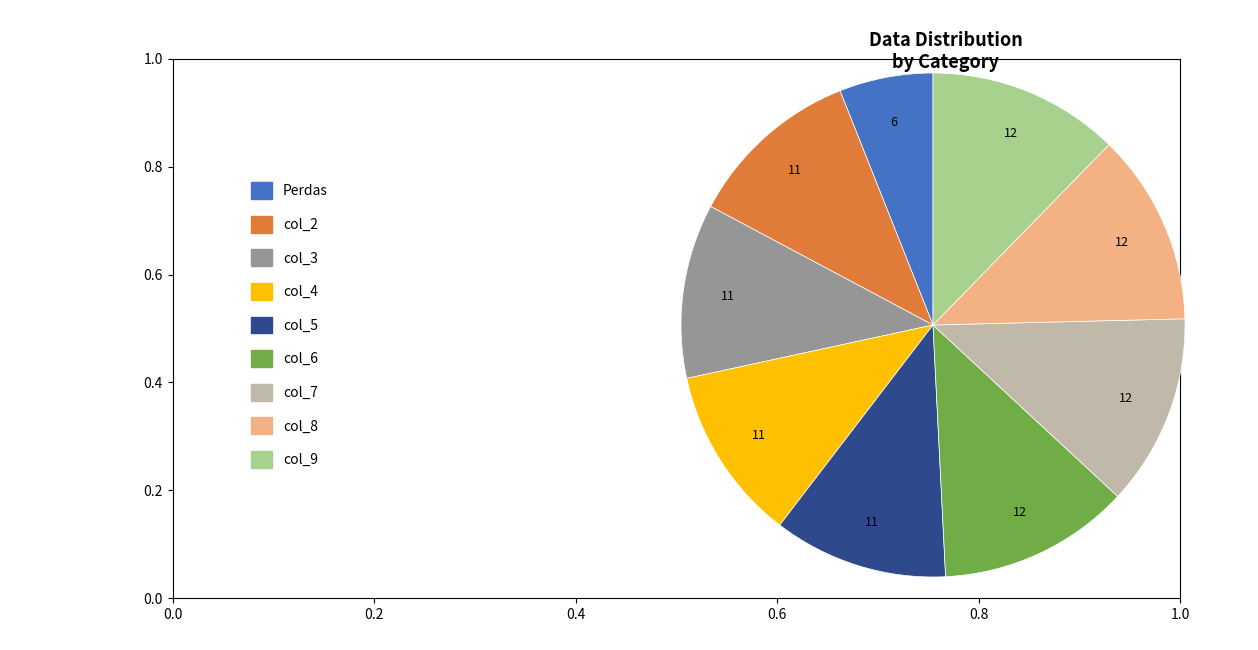

Is there any slice that represents more than half of the pie?

No